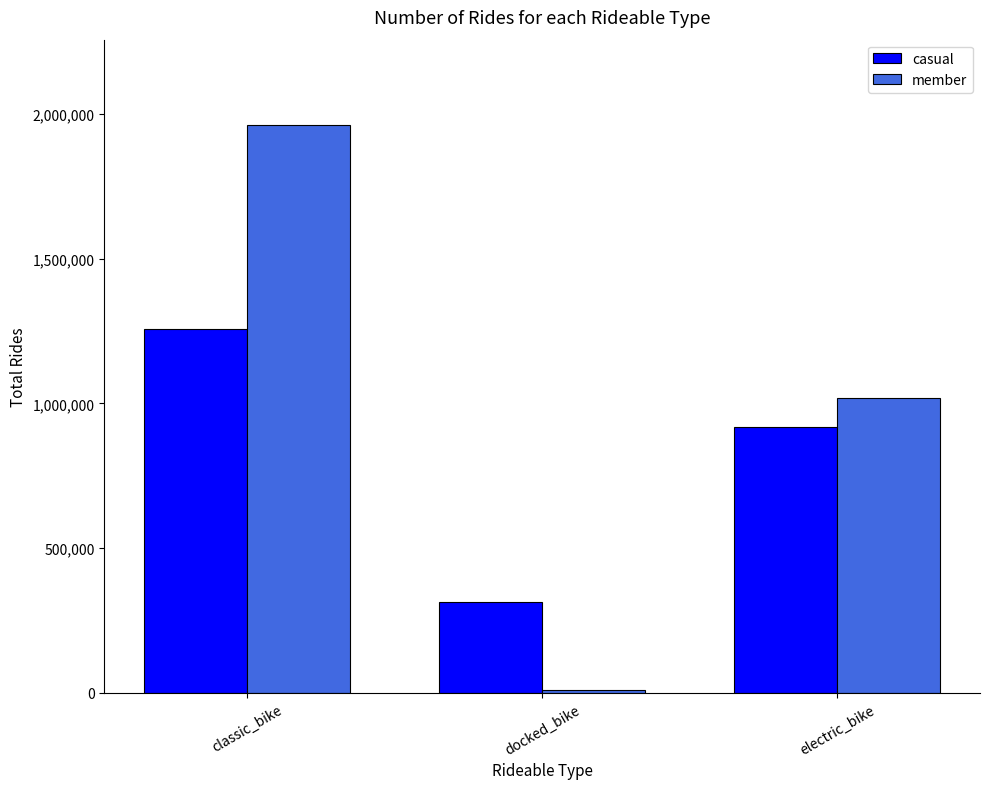

Which category has the highest value across all series?

classic_bike